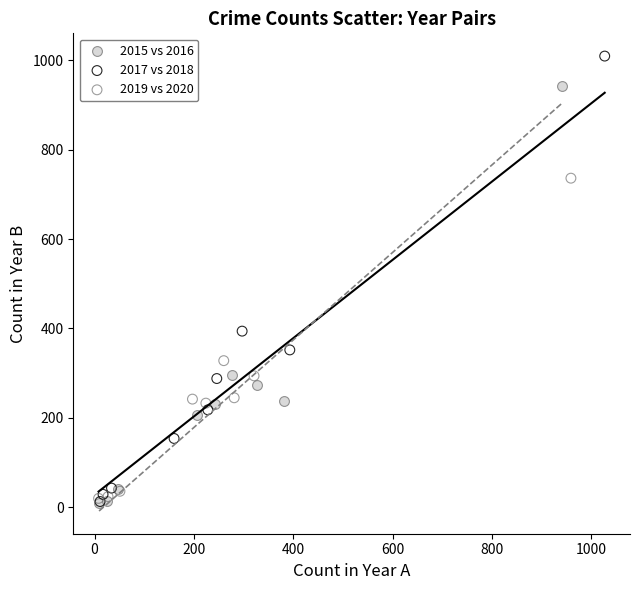

Which series reaches the maximum Y coordinate?

2015 vs 2016